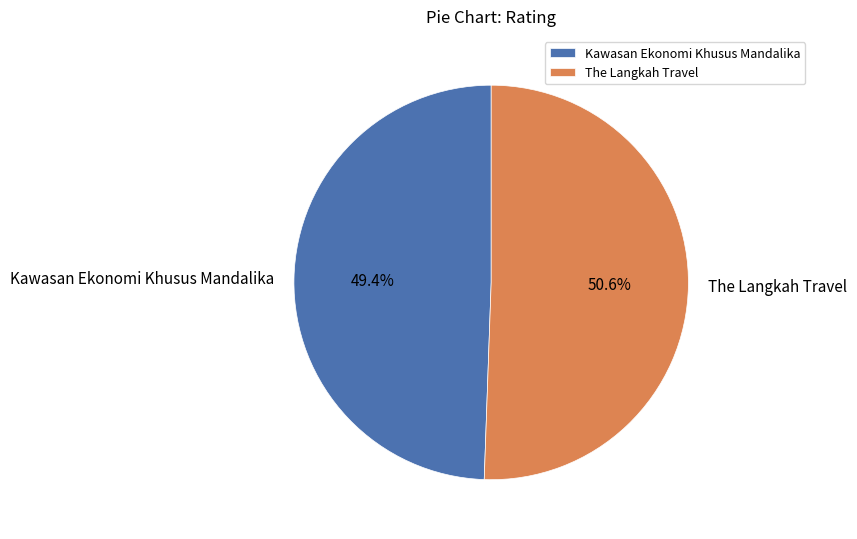

Which category has the smallest portion of the pie?

Kawasan Ekonomi Khusus Mandalika